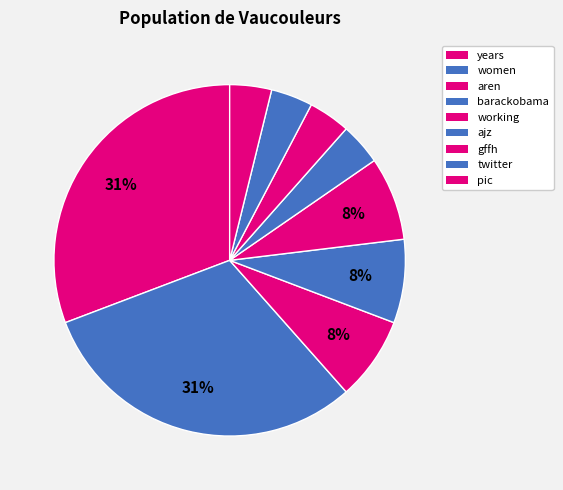

Rank the categories by value from highest to lowest.

years, women, aren, barackobama, working, ajz, gffh, twitter, pic